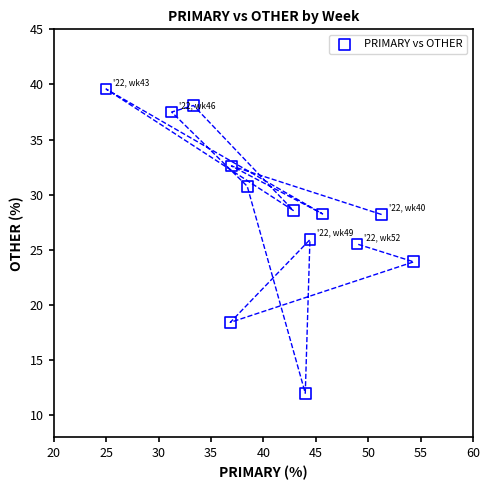

What Y value in the scatter plot is closest to 25?

25.5